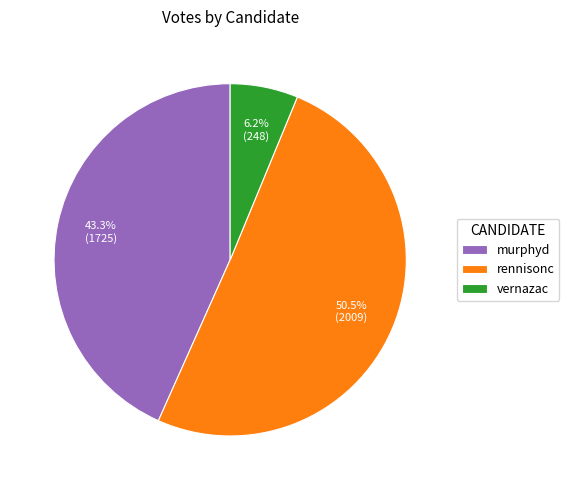

Combined, what portion of the pie is rennisonc and murphyd?

93.8%